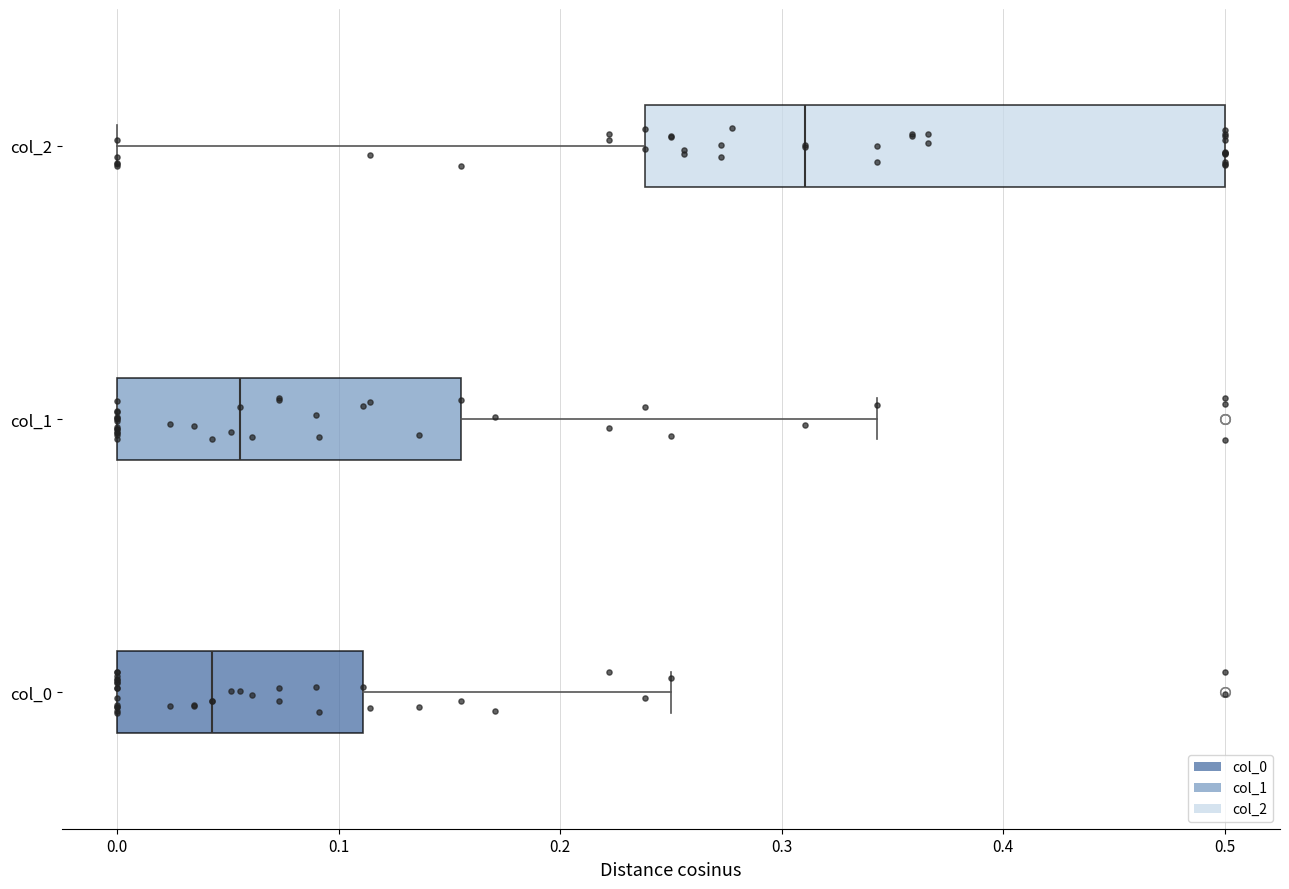

Comparing the boxes themselves (not the whiskers), which one is the widest?

col_2